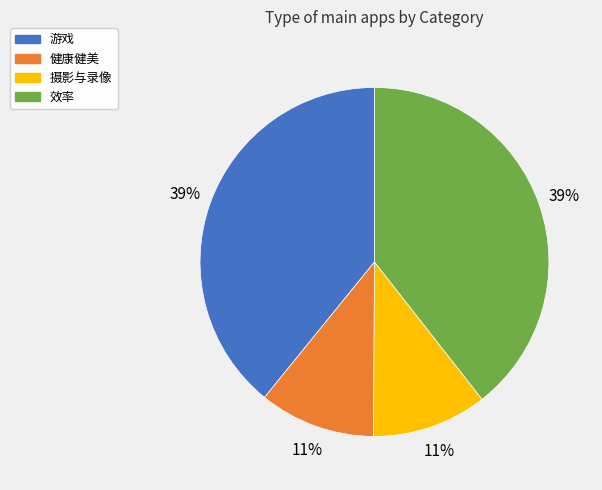

What percentage is the 健康健美 slice, to the nearest percent?

11%